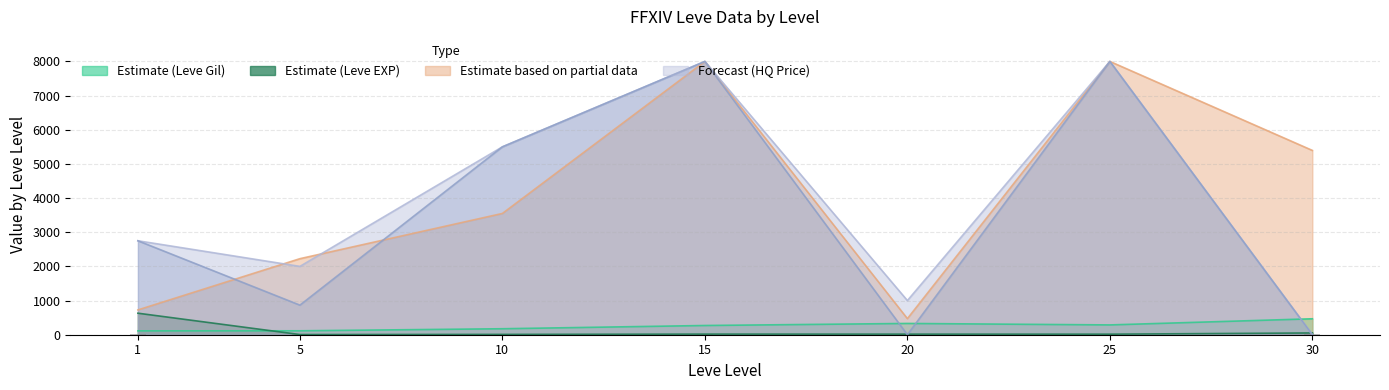

Are the bars horizontal?

No